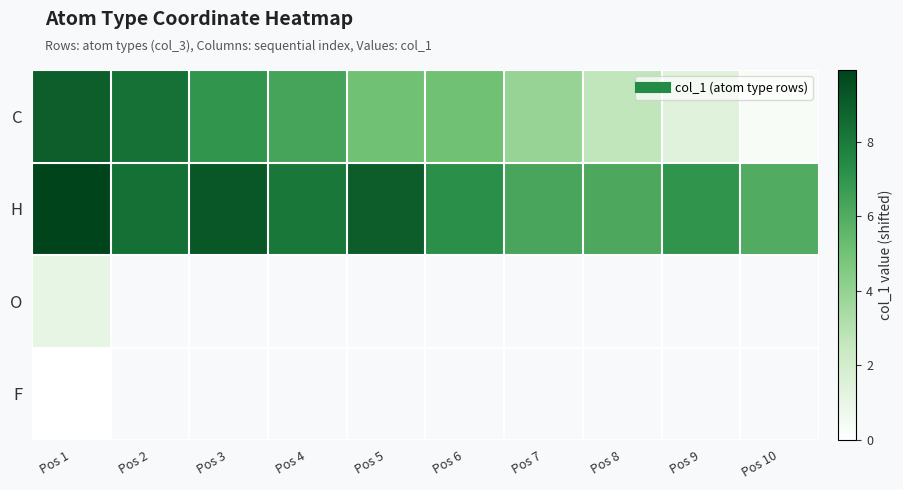

At how many categories does at least one series exceed 0?

10